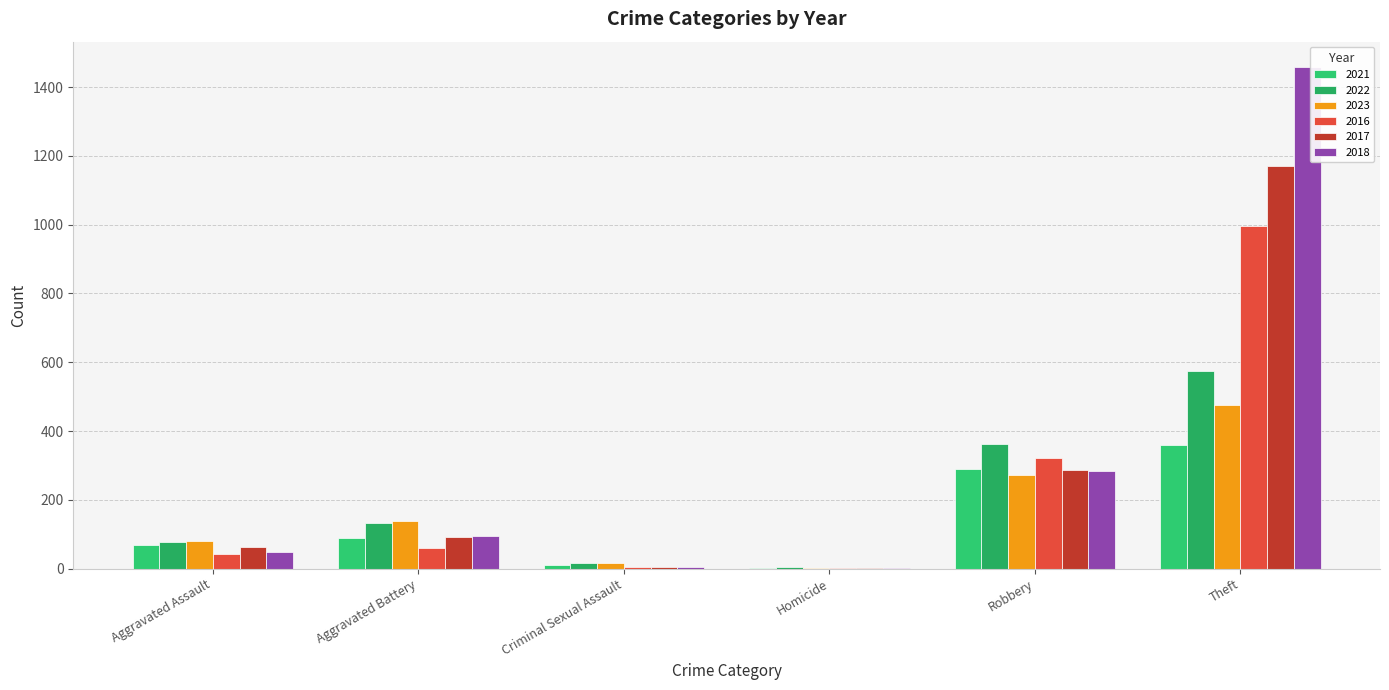

What are all the series names shown in the legend?

2021, 2022, 2023, 2016, 2017, 2018